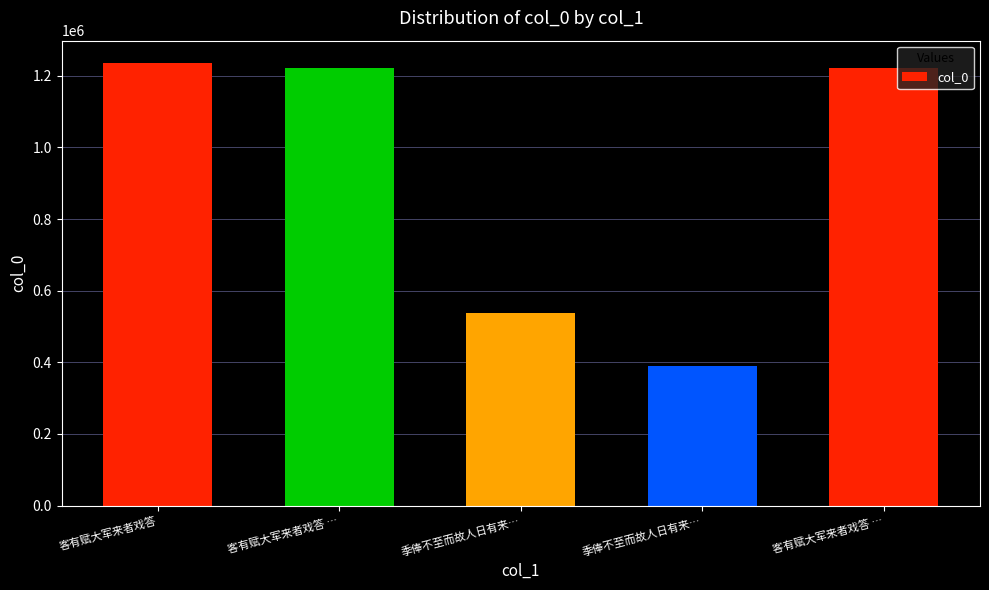

How many bars are there in total?

5